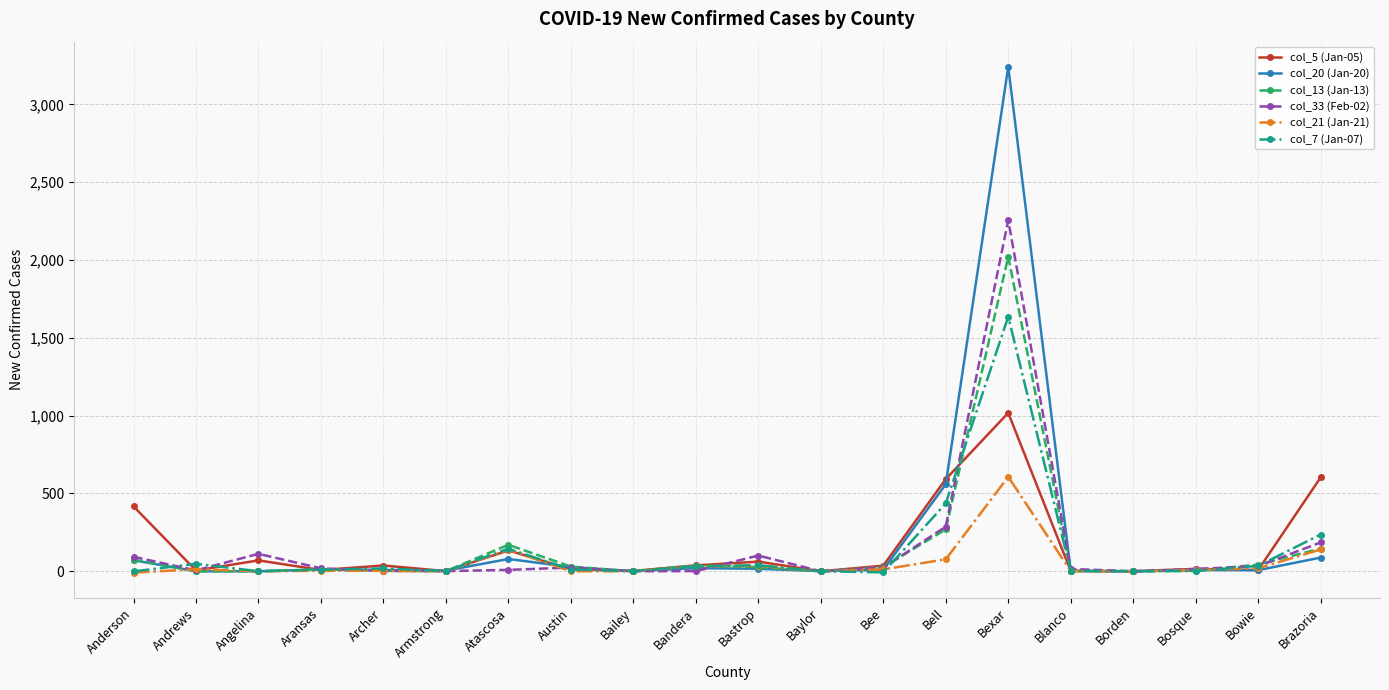

What is the average value of the col_21 (Jan-21) series?

54